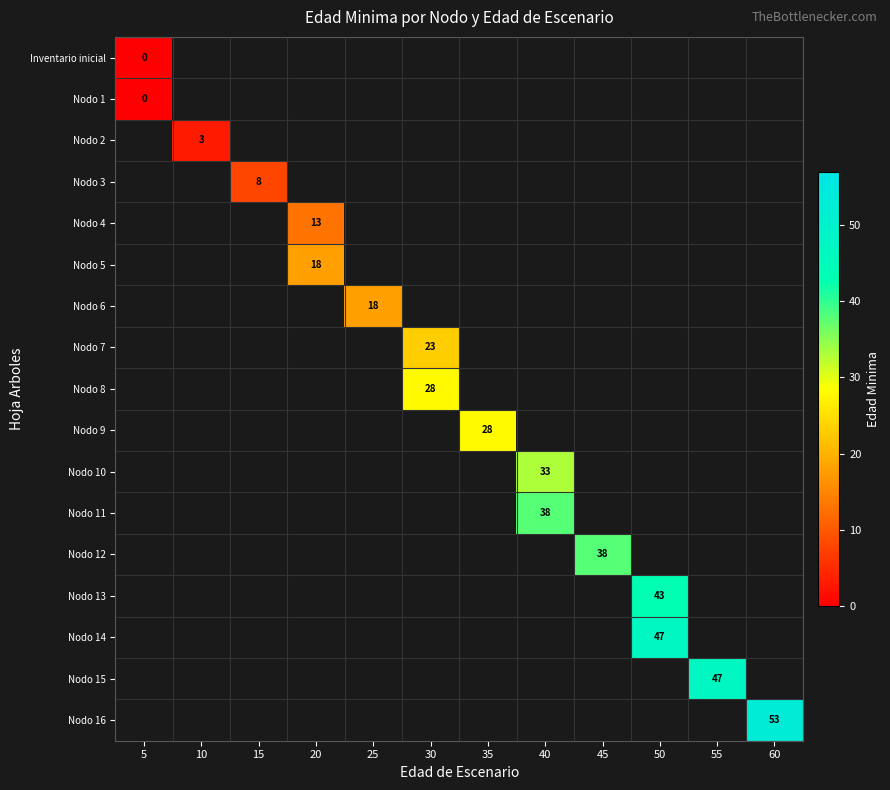

How many positive values does the Nodo 6 series have?

1